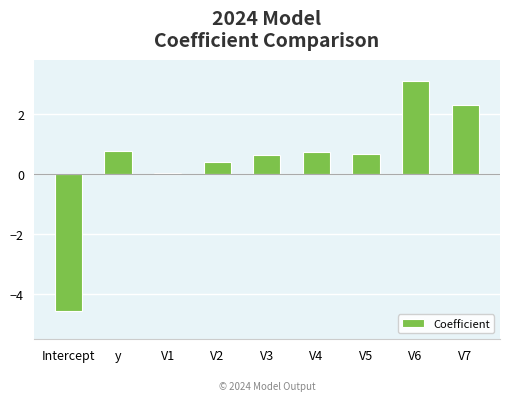

What is the difference between the second highest and minimum values?

6.9